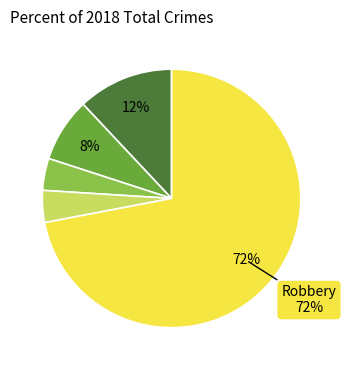

How many slices are in this pie chart?

5